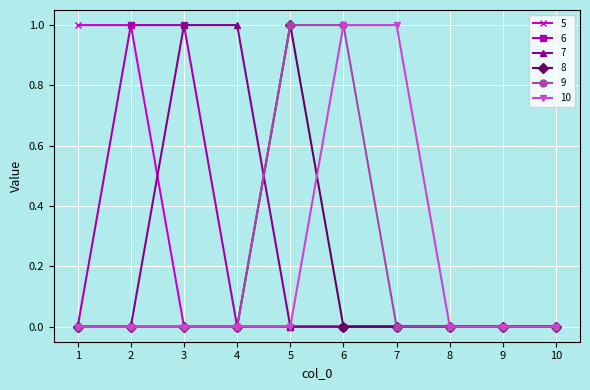

What are all the series names shown in the legend?

5, 6, 7, 8, 9, 10